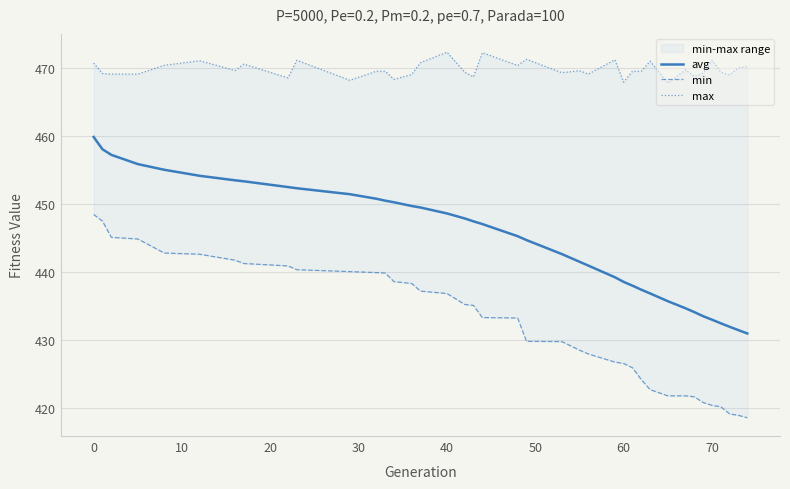

What is the average value of the avg series?

444.8